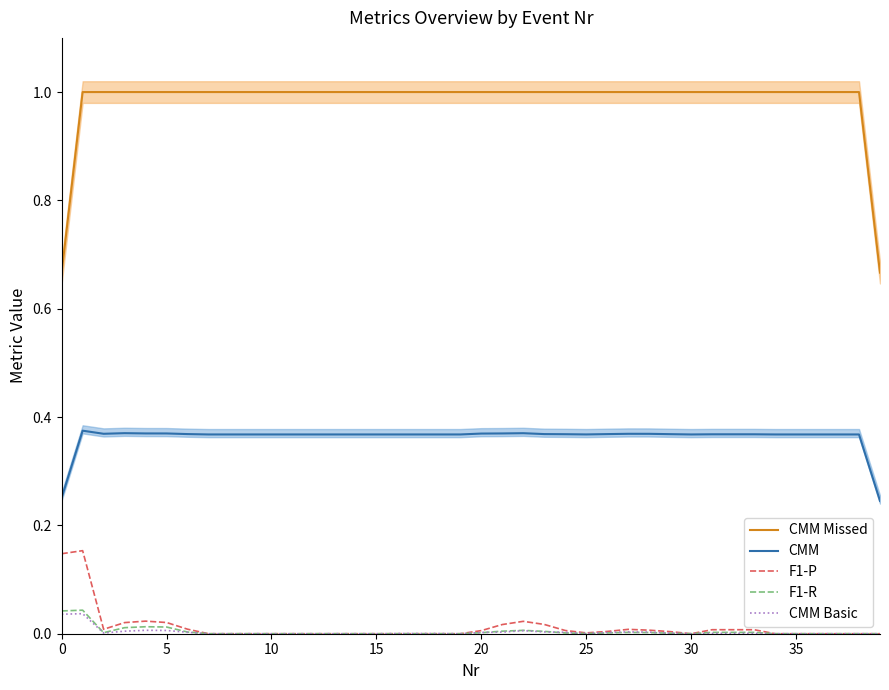

What are all the series names shown in the legend?

CMM Missed, CMM, F1-P, F1-R, CMM Basic